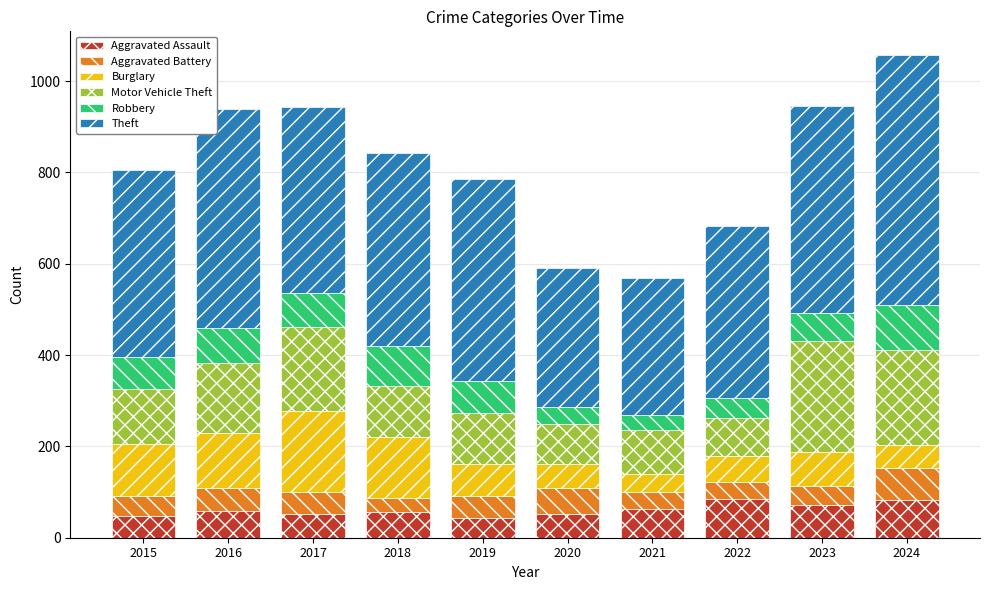

What is the minimum value for Aggravated Assault?

43